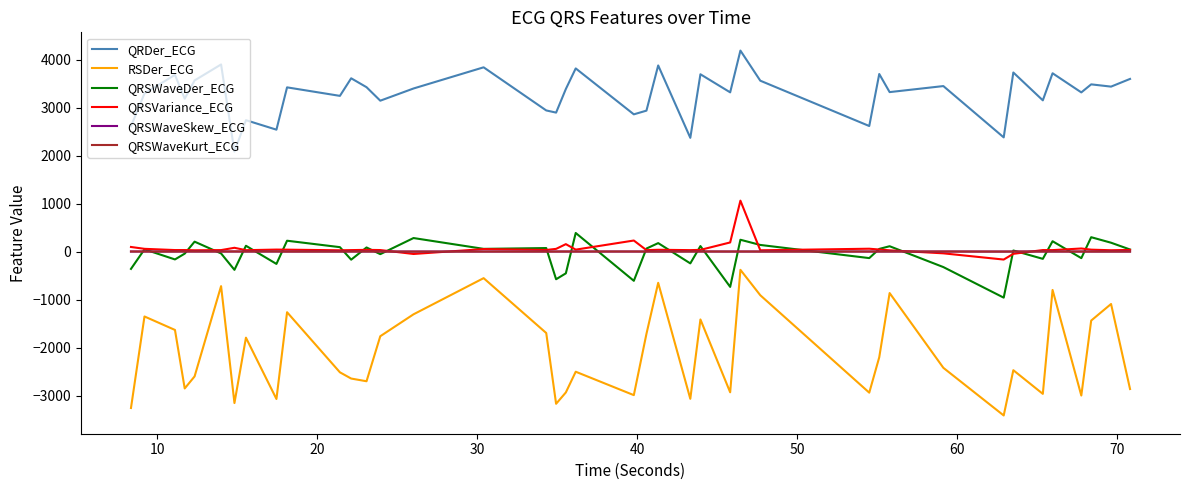

Which series has the widest spread of values?

RSDer_ECG